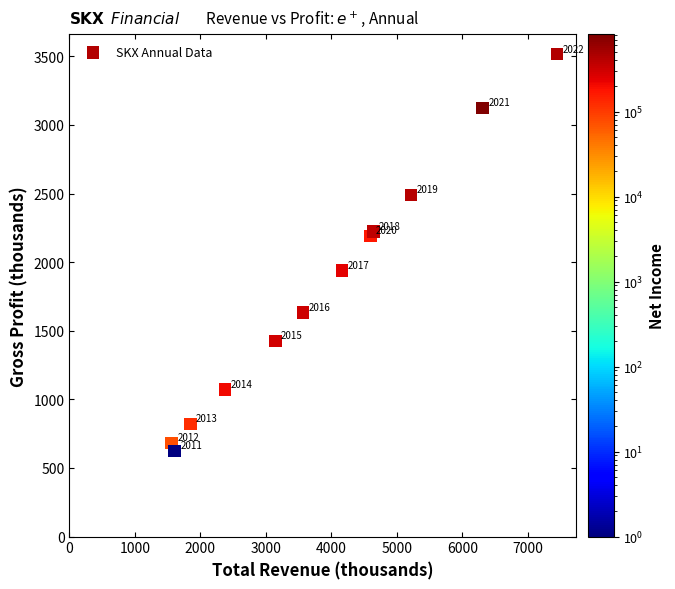

What Y value in the scatter plot is closest to 2069?

2189.8